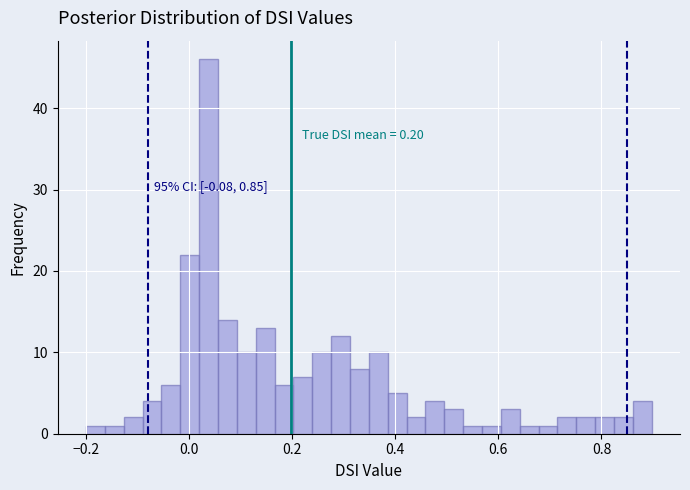

Around what value on the x-axis is the tallest bar? Give the approximate position of its centre, as read against the axis.

0.04